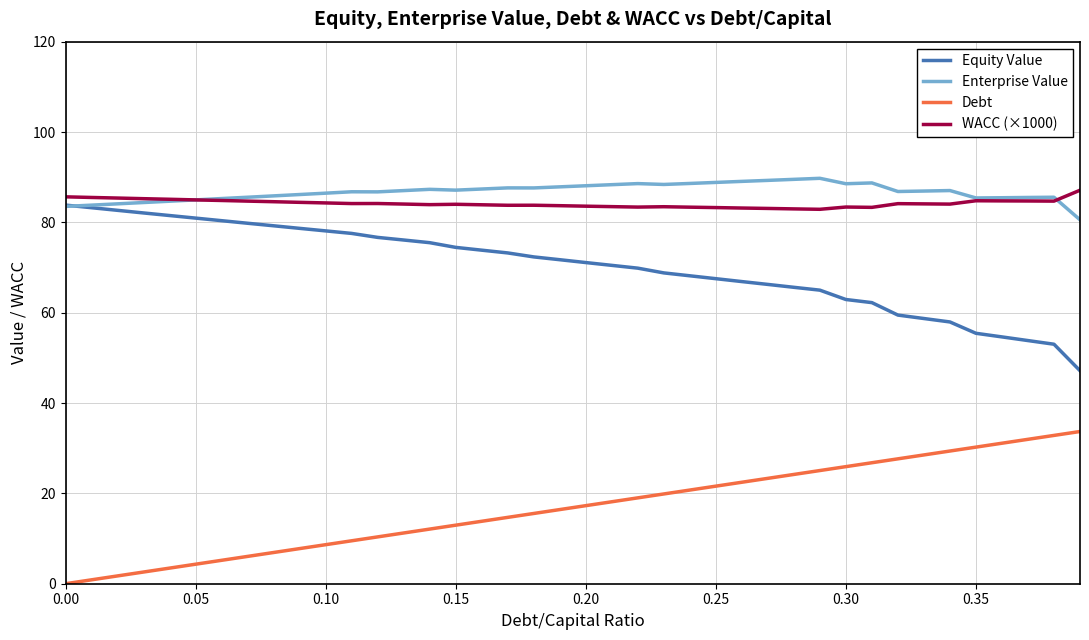

True or false: WACC (×1000) and Enterprise Value intersect in this chart.

True